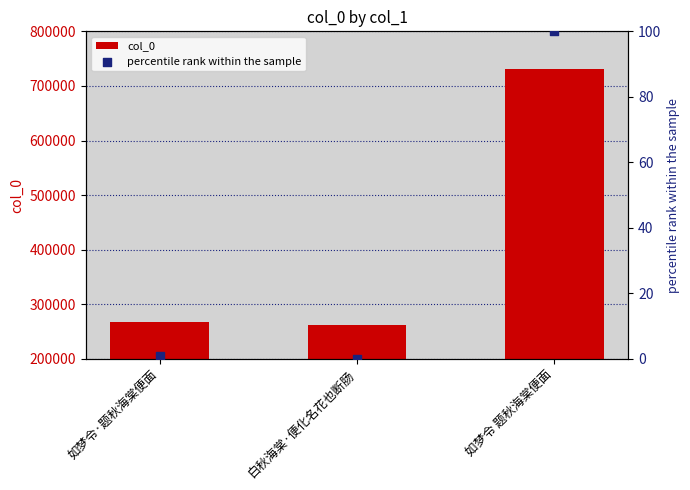

Which series reaches the minimum Y coordinate?

percentile rank within the sample